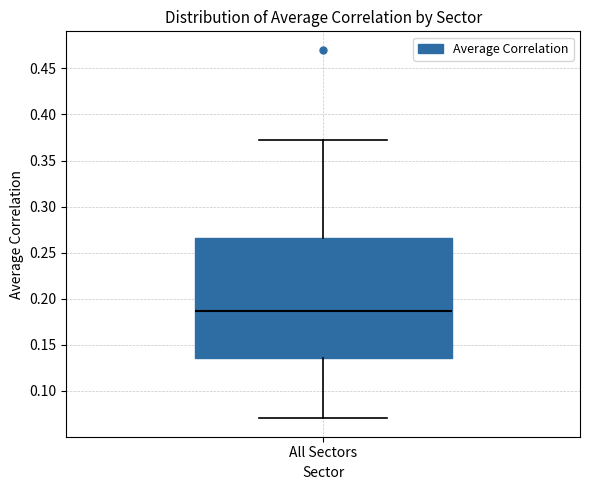

Transcribe this box plot: give where the median line is, the range the box spans, and where the two whiskers end, as read against the y-axis. The values are not printed on the chart, so give them approximately, as read against the axis.

median 0.185, box 0.135 to 0.265, whiskers 0.070 to 0.370